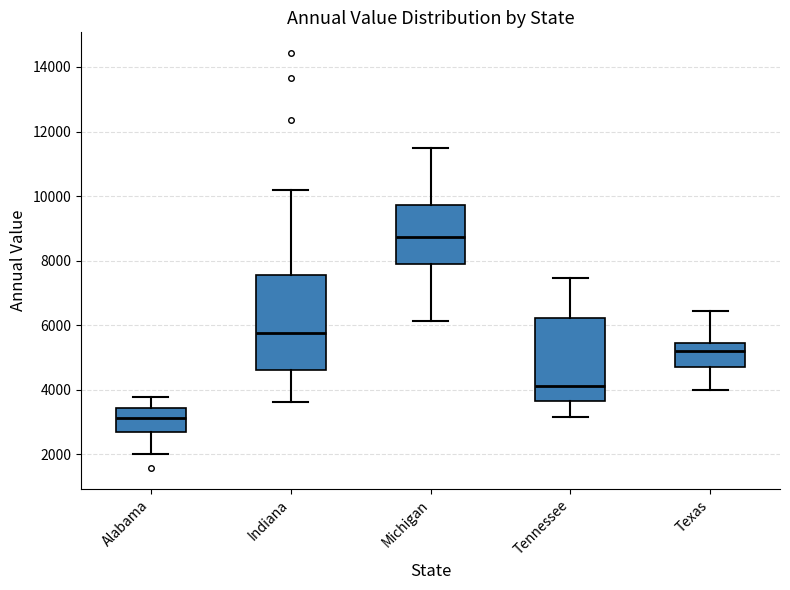

Which box's median line is the lowest?

Alabama